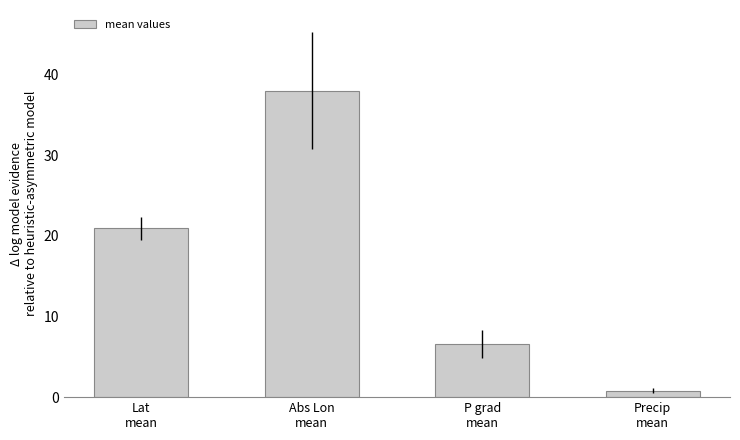

Between Abs Lon
mean and Precip
mean, which is larger?

Abs Lon
mean